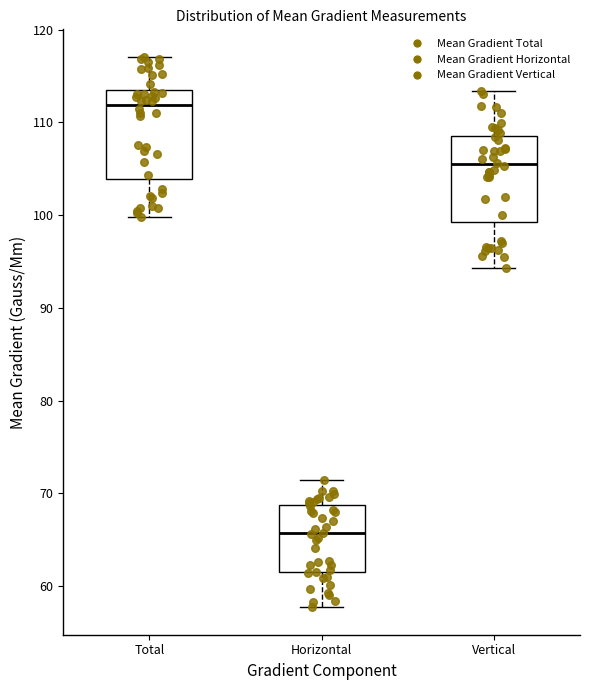

Reading left to right, read every box against the y-axis: the position of its median line, the range the box covers, and the ends of its whiskers. The values are not printed on the chart, so give them approximately, as read against the axis.

Total: median 112, box 104 to 113, whiskers 100 to 117
Horizontal: median 66, box 61 to 69, whiskers 58 to 71
Vertical: median 105, box 99 to 109, whiskers 94 to 113